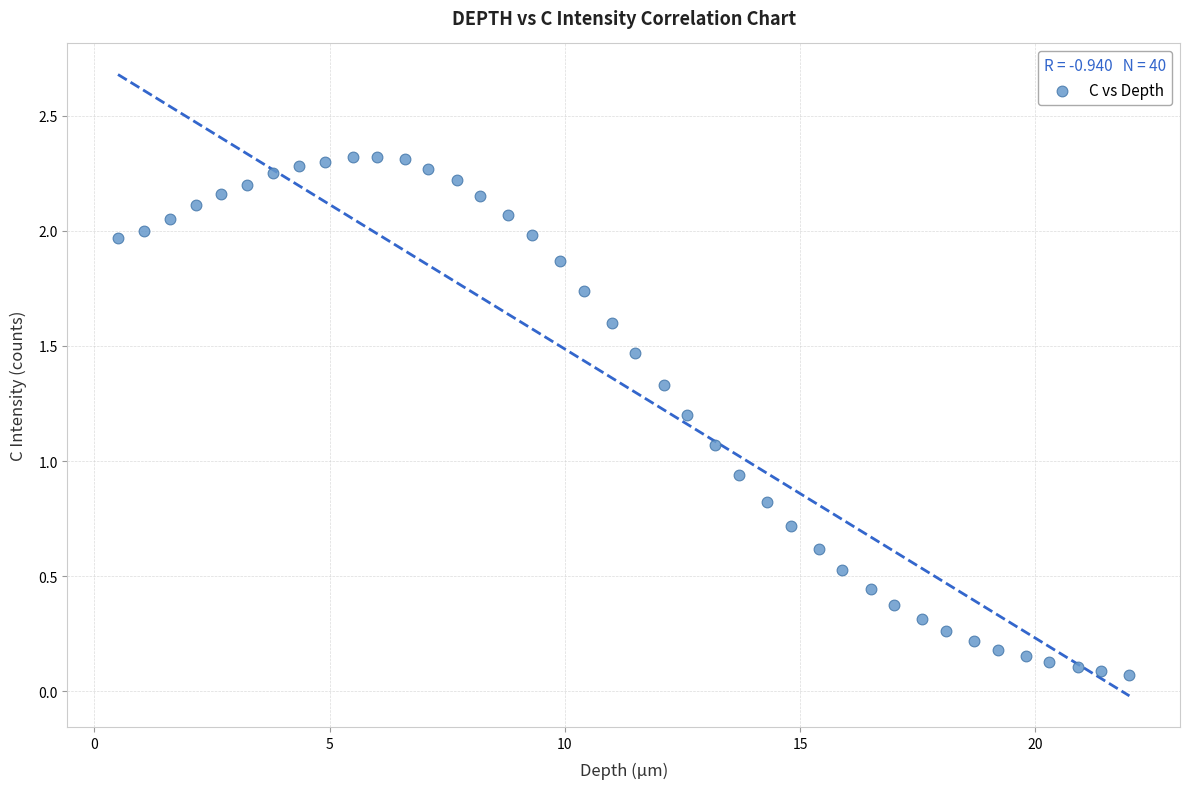

What is the range of X values (max minus min)?

21.5